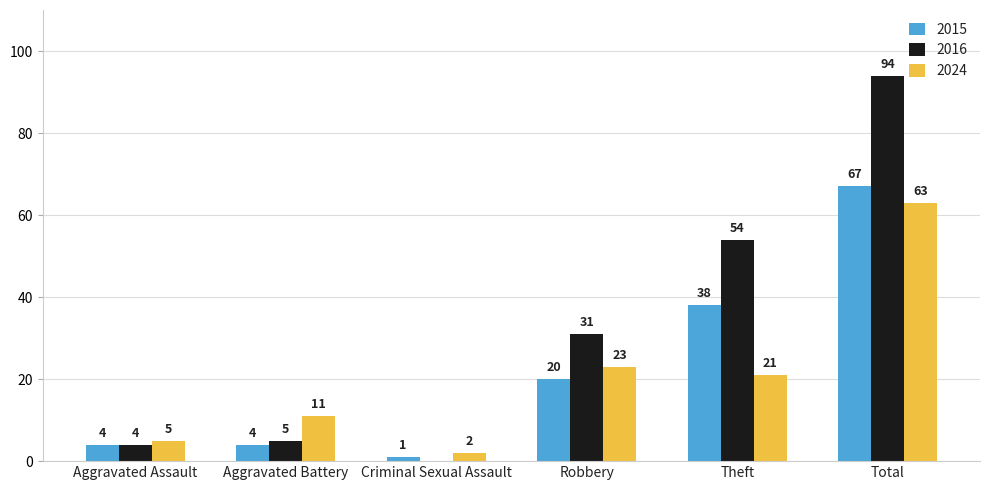

Between Aggravated Assault and Total, which series saw the biggest shift?

2016